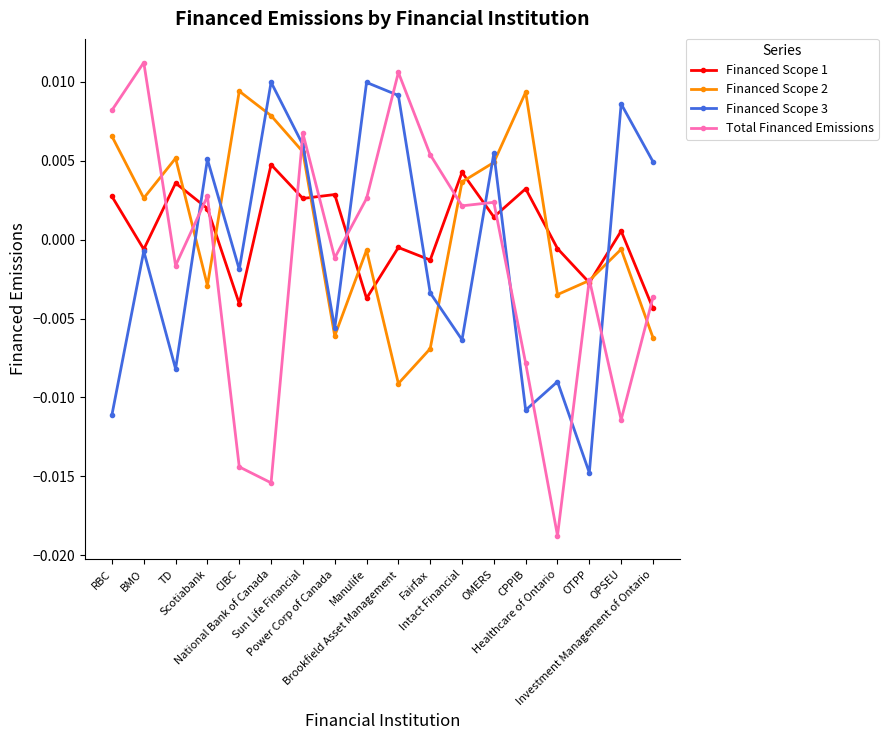

How many data points does each series have?

18